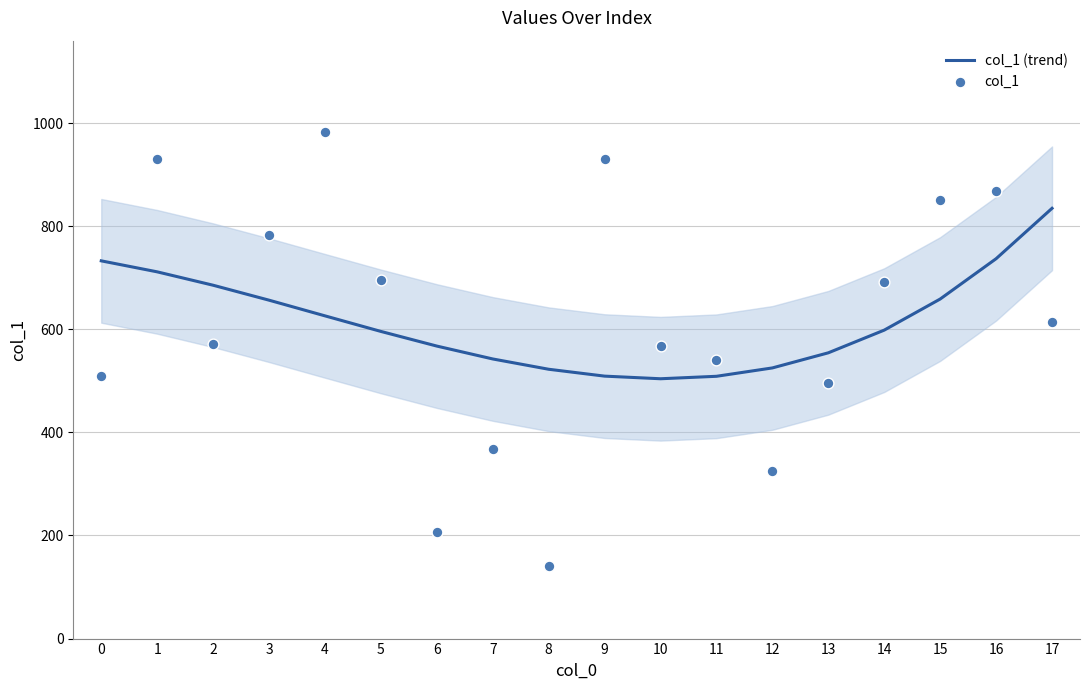

What is the total value across all series at 17?

1448.7